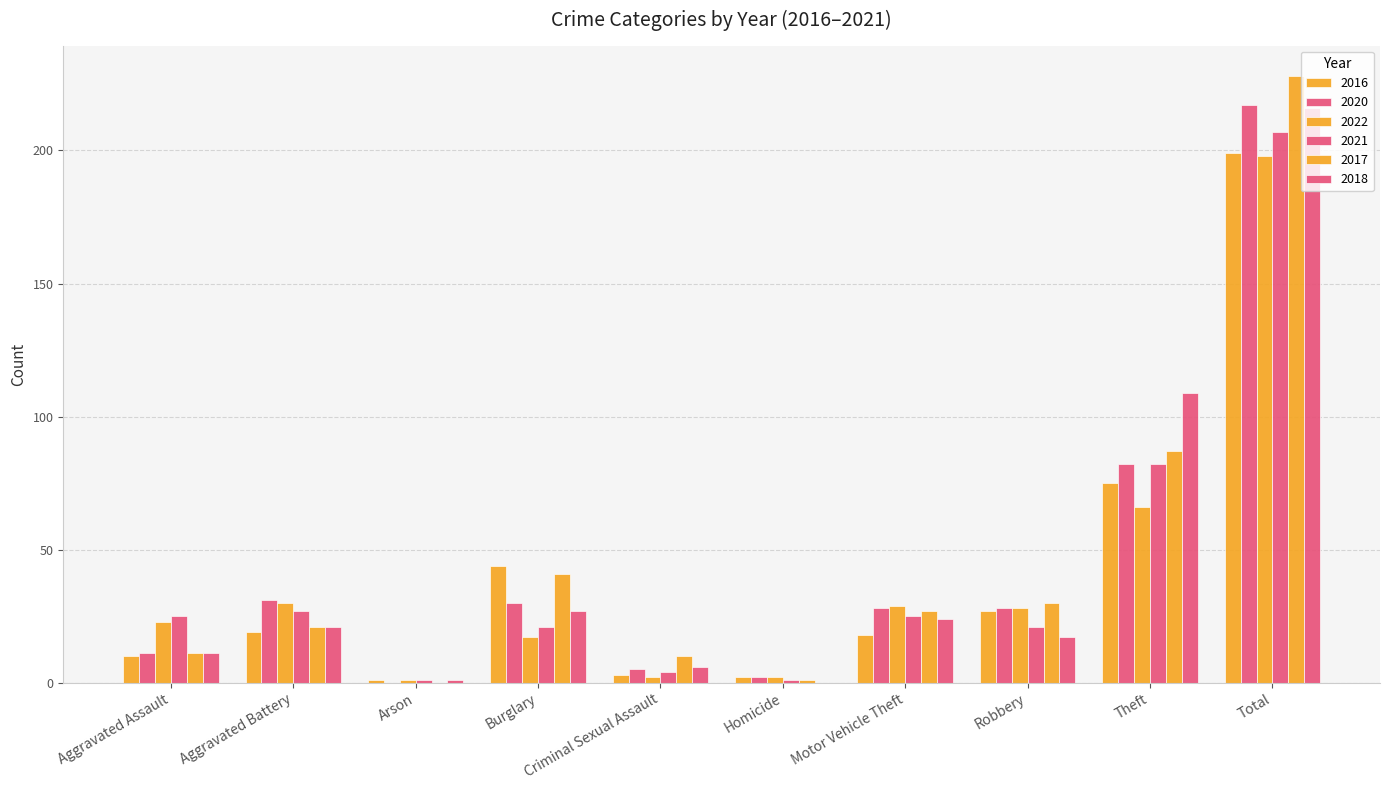

The value of 2020 at Homicide is 1. True or false?

False